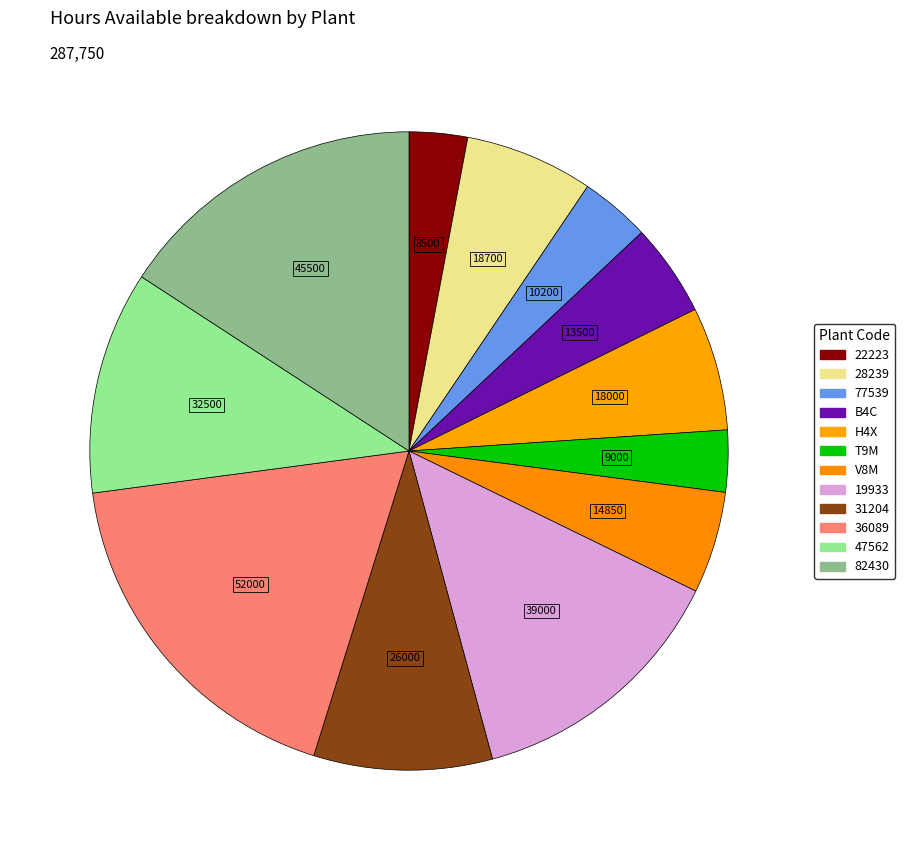

What percentage is NOT represented by 31204?

91.0%